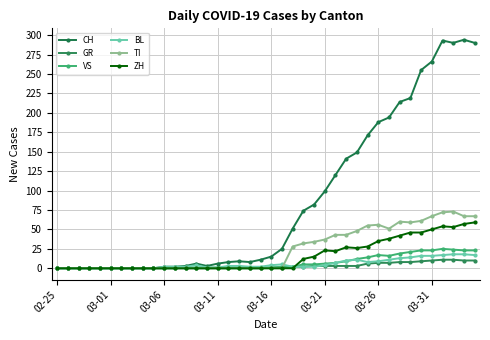

How many interior local peaks does the BL series have?

3